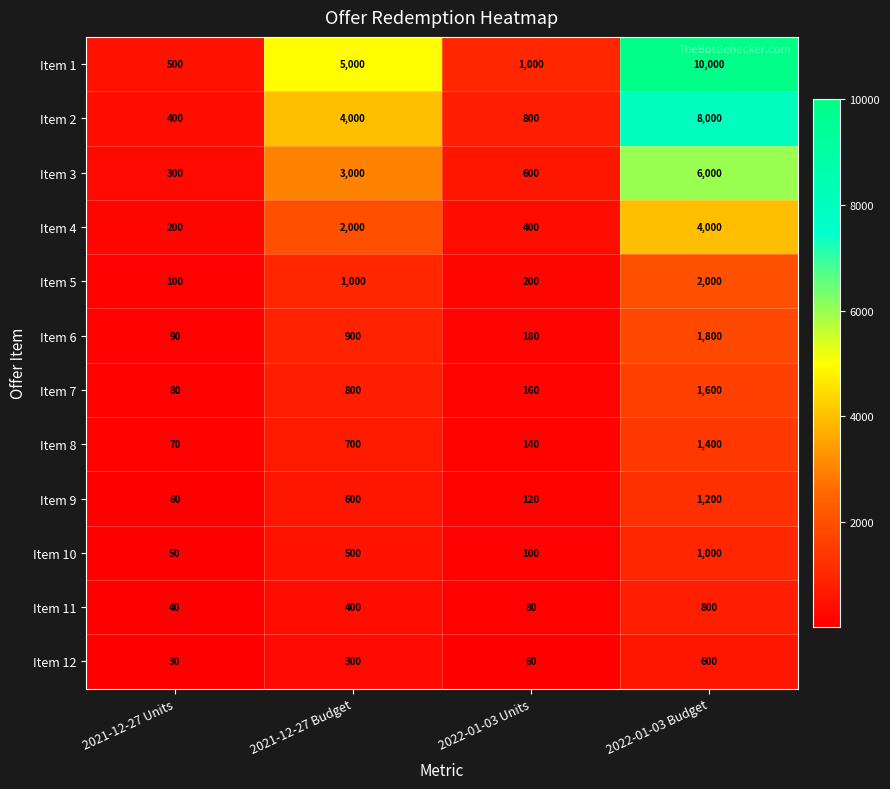

Which series has the widest spread of values?

Item 1